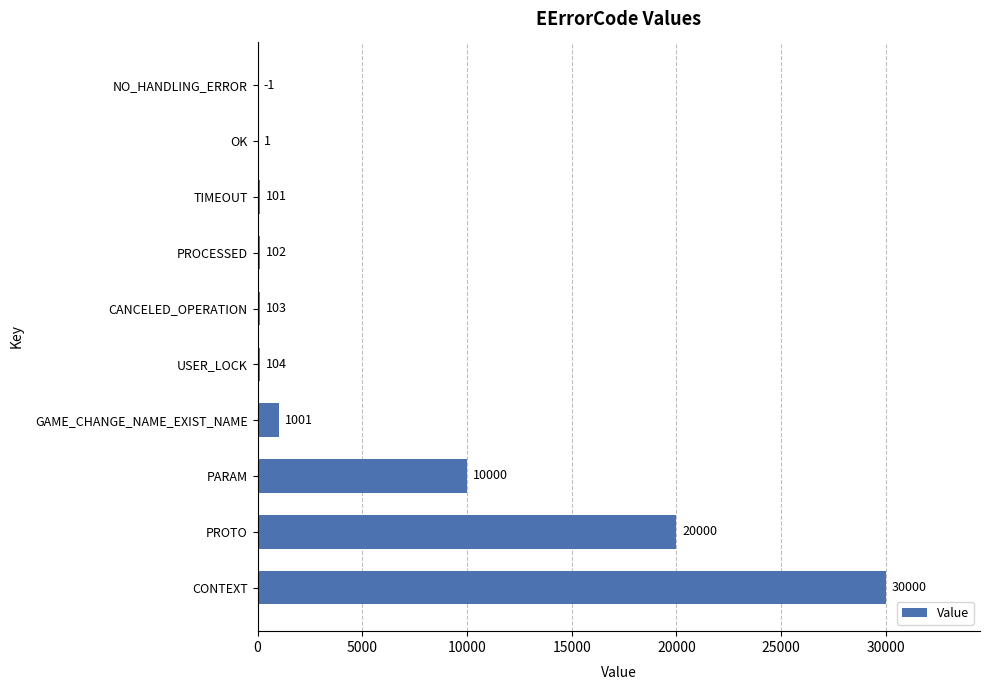

How many categories are shown in the chart?

10